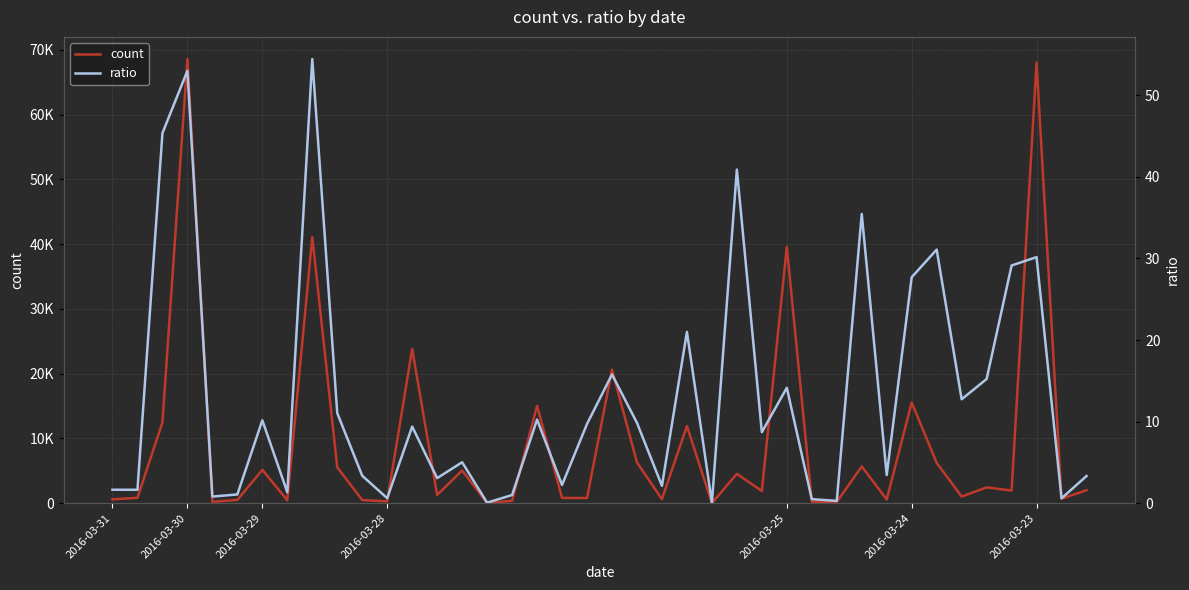

Which series has the largest range (max minus min)?

count